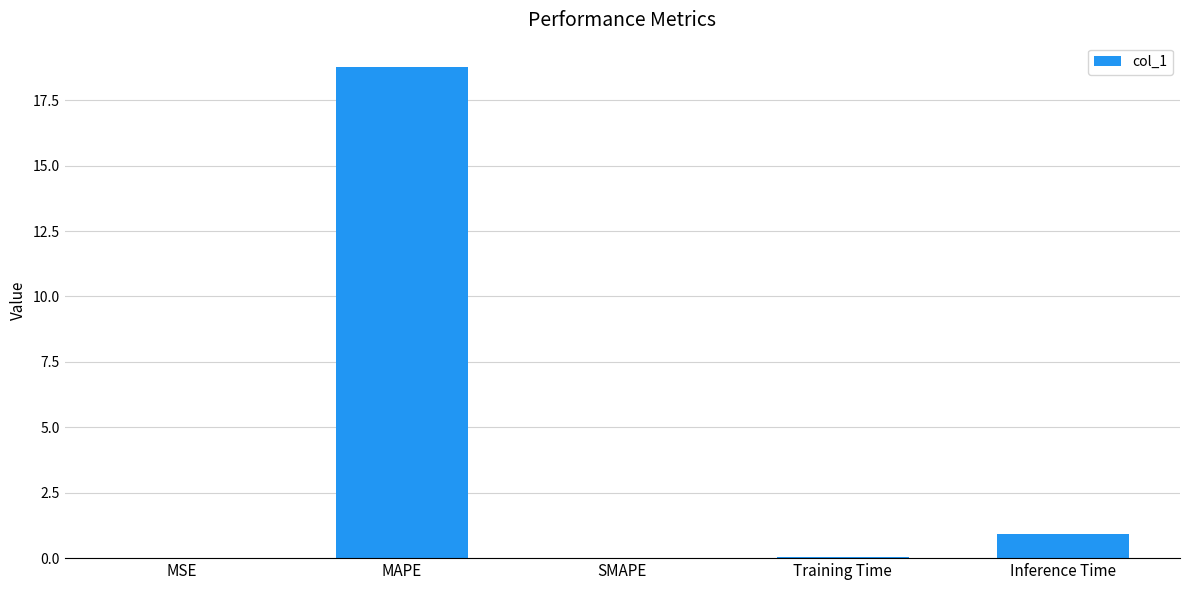

How many data points does each series have?

5